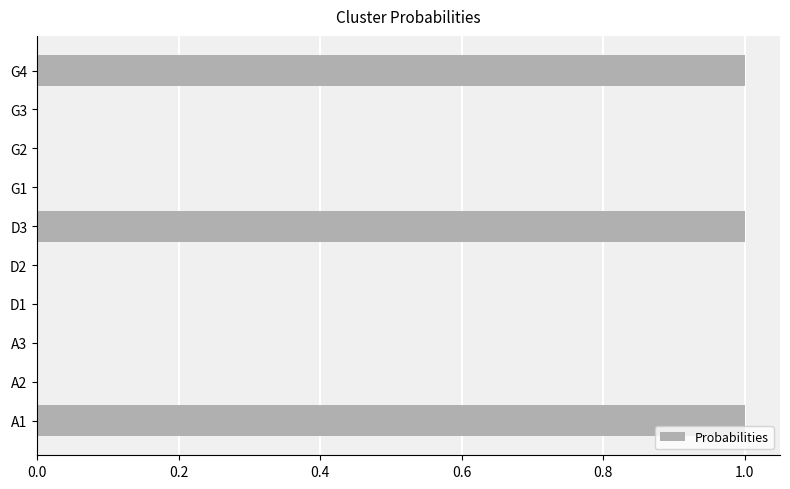

Count the values in the range 0 to 1.

10